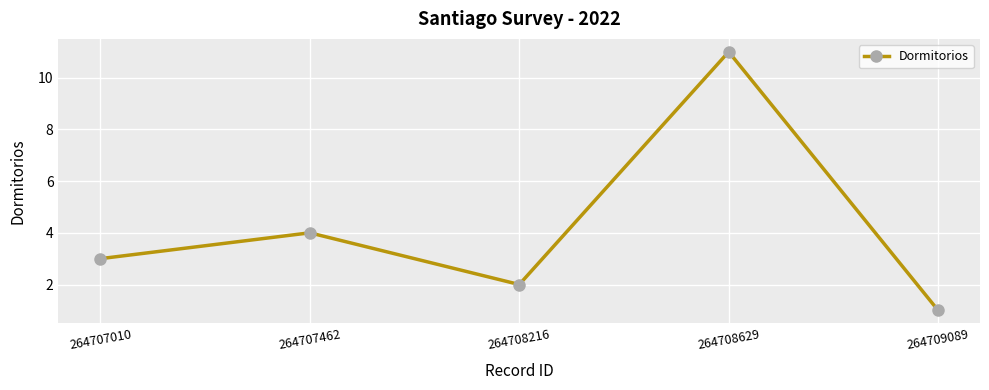

The chart shows a value of 4 at 264707462. True or false?

True